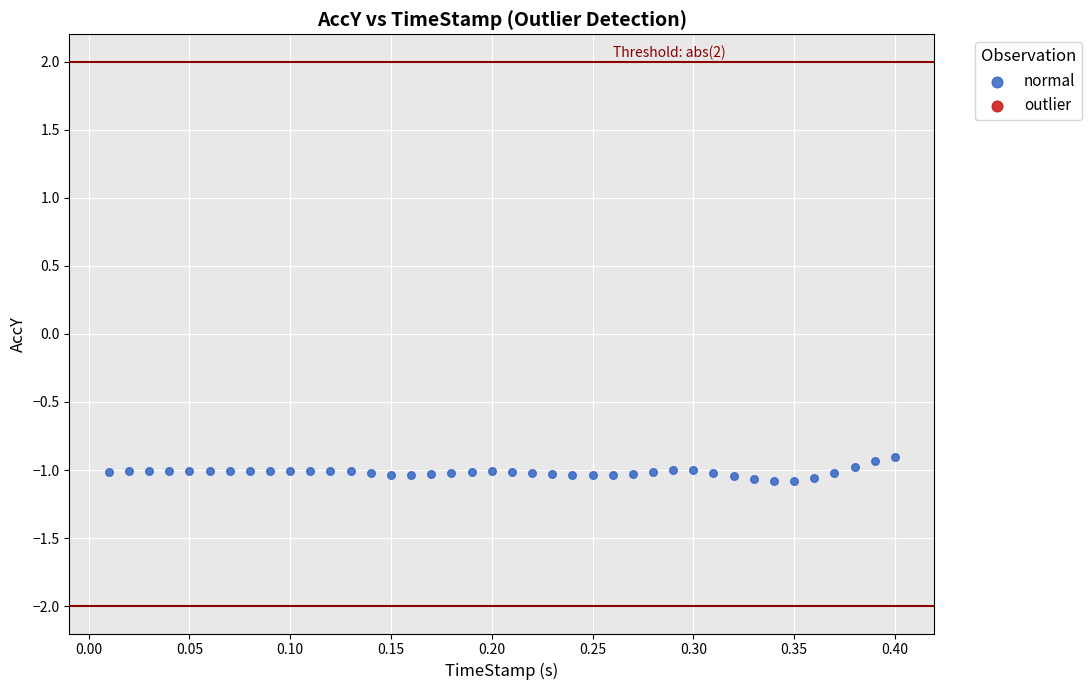

What is the range of X values (max minus min)?

0.4